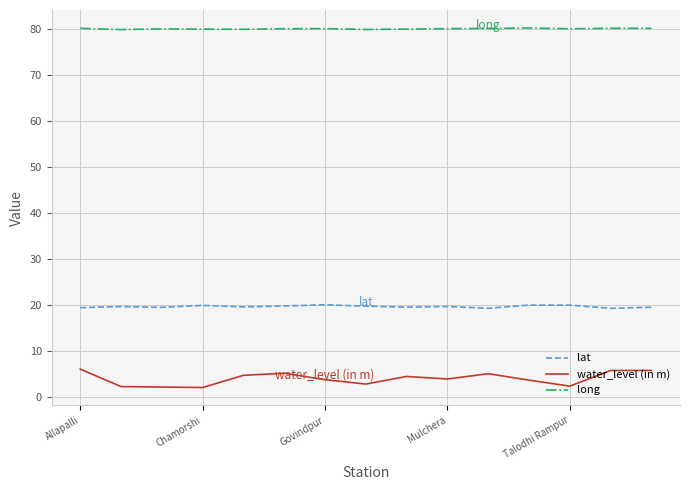

True or false: long and lat cross at least once.

False